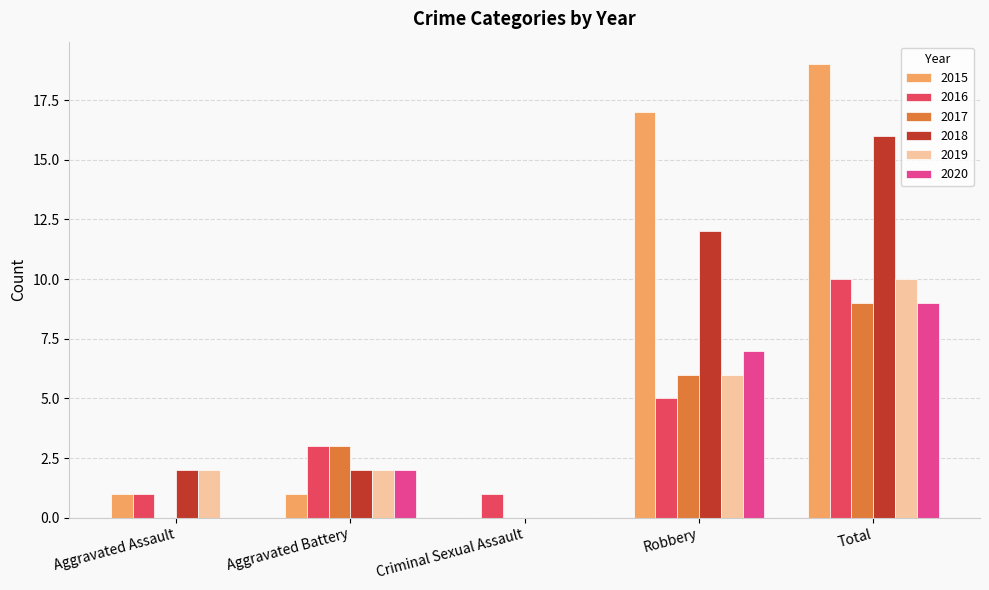

Which series changed the most between Criminal Sexual Assault and Total?

2015